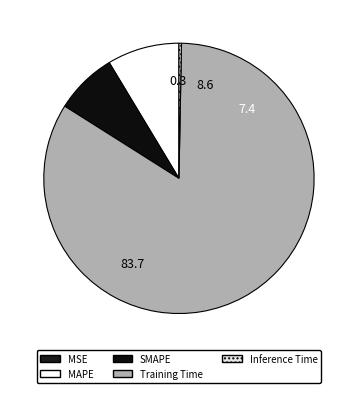

Is there a majority slice in this chart?

Yes